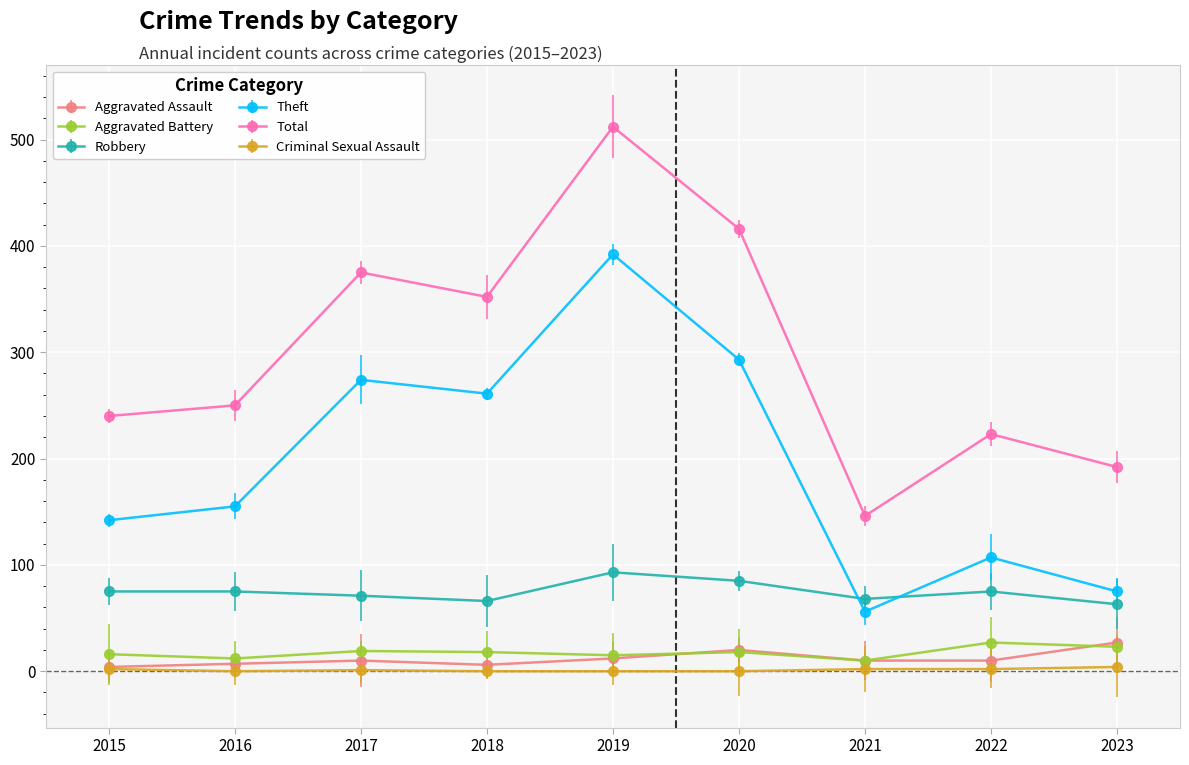

At which category is the sum across all series the highest?

2019